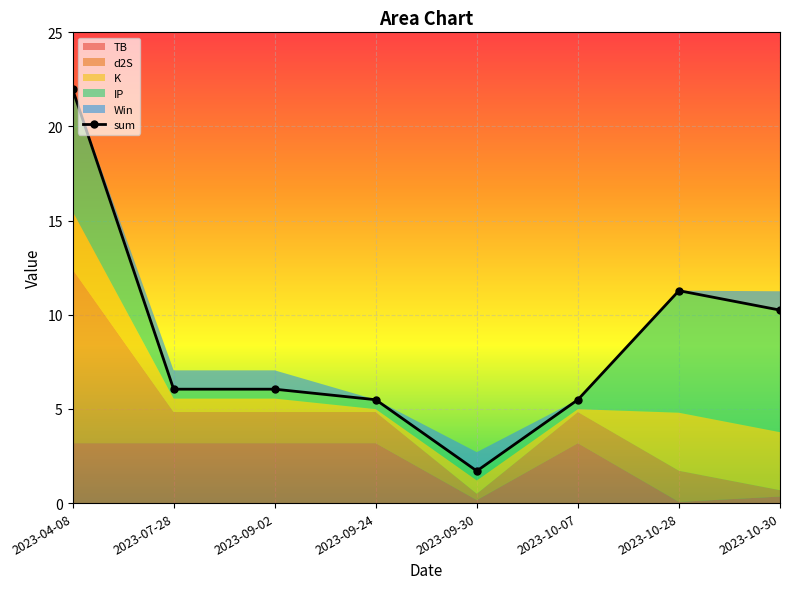

Rank the categories by value from lowest to highest.

2023-09-30, 2023-09-24, 2023-10-07, 2023-07-28, 2023-09-02, 2023-10-30, 2023-10-28, 2023-04-08